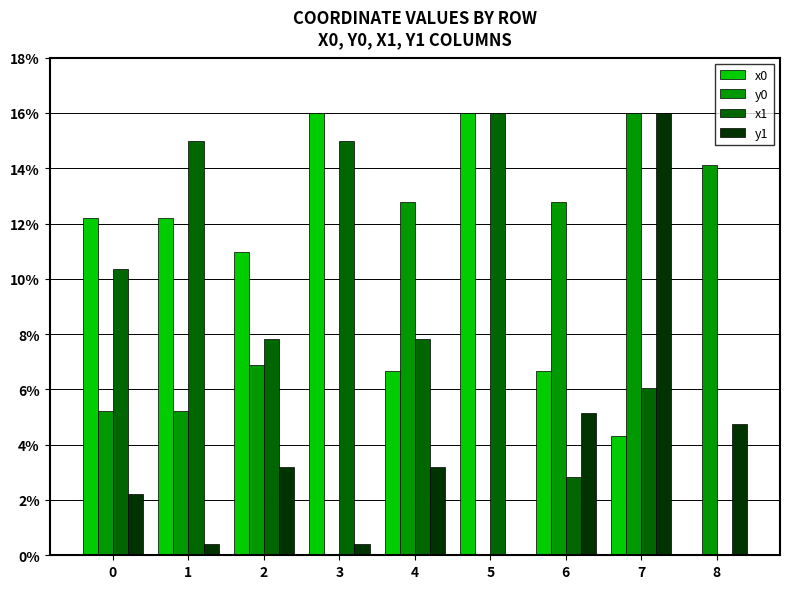

What is the maximum value for y0?

16.0